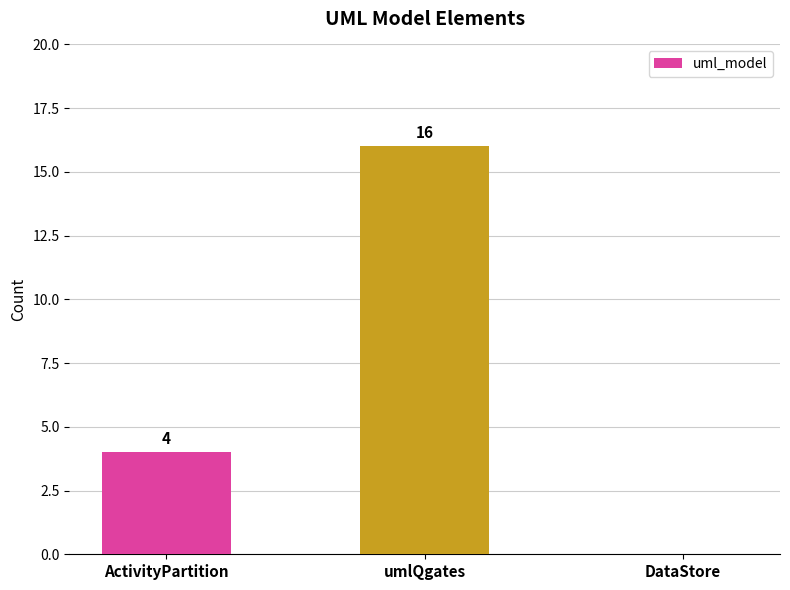

Reading right to left, extract all data points from this chart.

DataStore=0	umlQgates=16	ActivityPartition=4